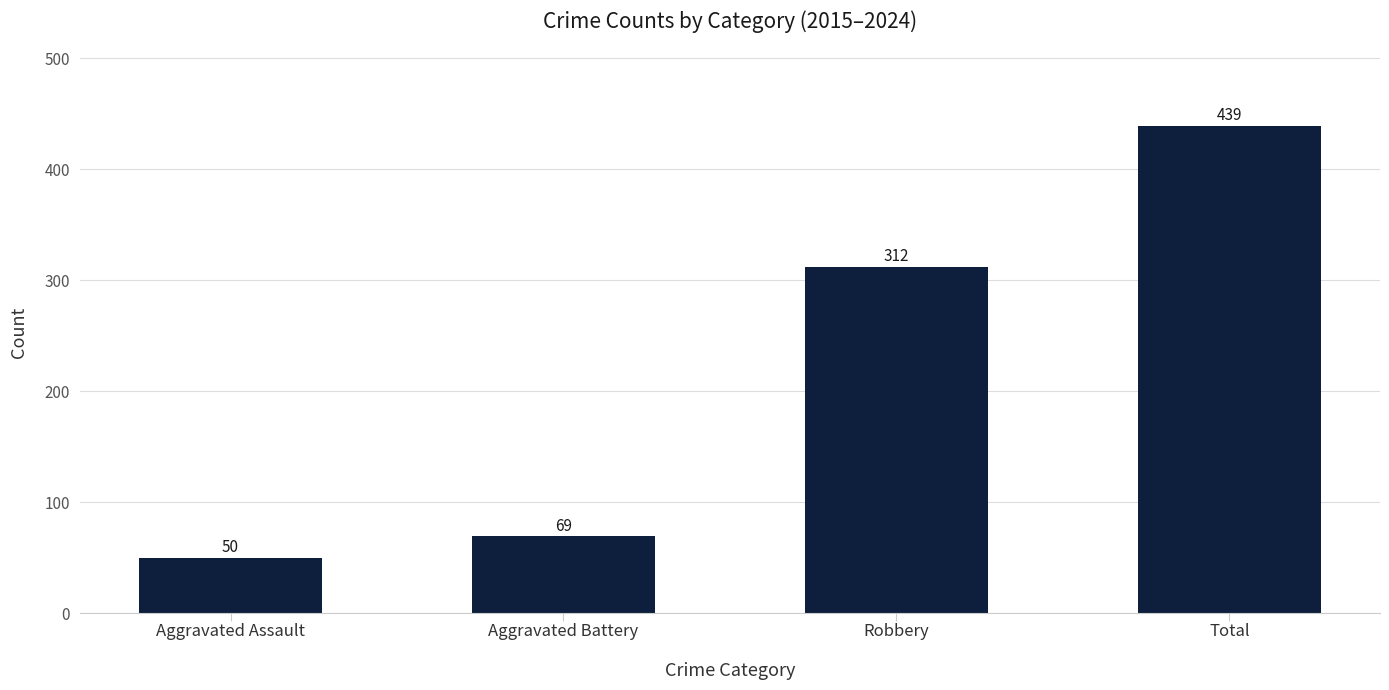

Reading left to right, transcribe all the data shown in this chart.

Aggravated Assault=50	Aggravated Battery=69	Robbery=312	Total=439